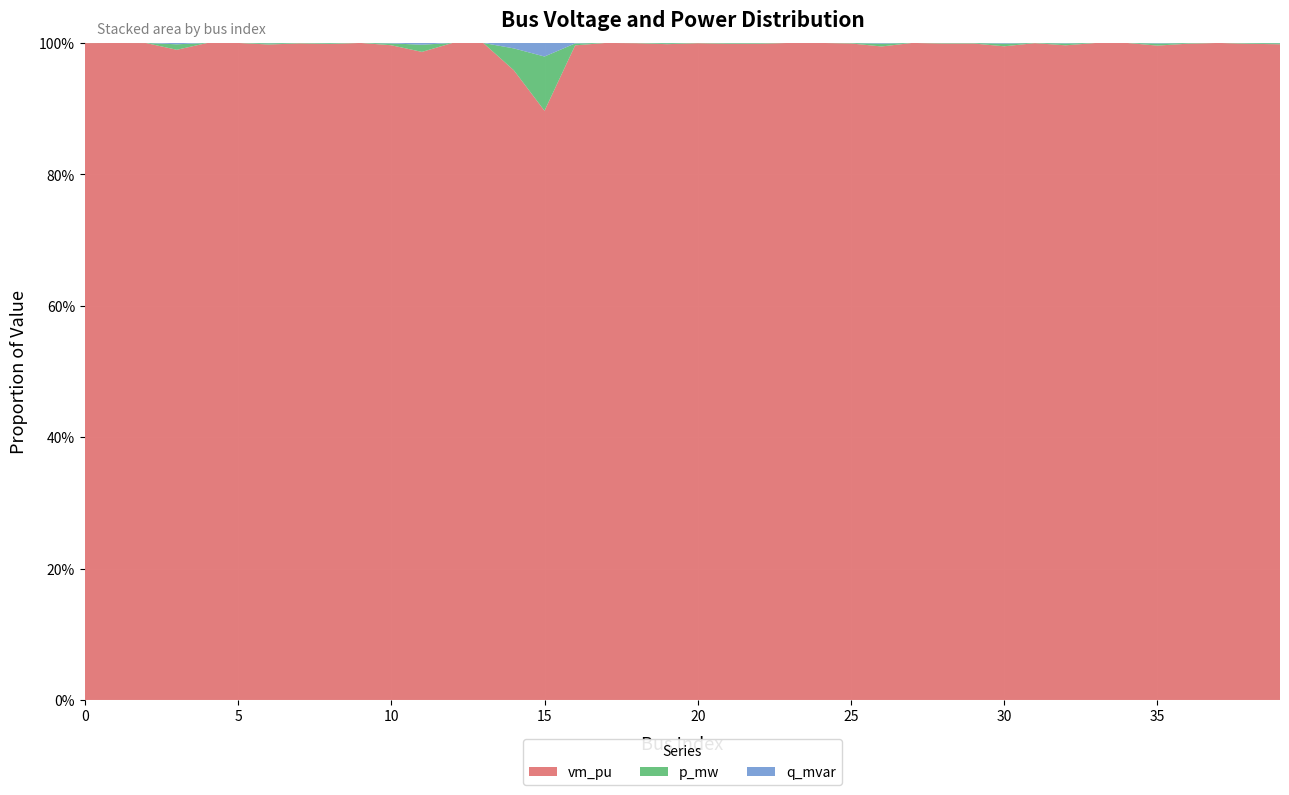

Reading right to left, transcribe all the data shown in this chart.

vm_pu: 1.0	1.0	1.0	1.0	1.0	1.0	1.0	1.0	1.0	1.0	1.0	1.0	1.0	1.0	1.0	1.0	1.0	1.0	1.0	1.0	1.0	1.0	1.0	1.0	1.0	1.0	1.0	1.0	1.0	1.0	1.0	1.0	1.0	1.0	1.0	1.0	1.0	1.0	1.0	1.0
p_mw: 0.0	0.0	0.0	0.0	0.0	0.0	0.0	0.0	0.0	0.0	0.0	0.0	0.0	0.0	0.0	0.0	0.0	0.0	0.0	0.0	0.0	0.0	0.0	0.0	-0.1	0.0	0.0	0.0	0.0	0.0	0.0	0.0	0.0	0.0	0.0	0.0	0.0	0.0	0.0	0.0
q_mvar: 0.0	0.0	0.0	0.0	0.0	0.0	0.0	0.0	0.0	0.0	0.0	0.0	0.0	0.0	0.0	0.0	0.0	0.0	0.0	0.0	0.0	0.0	0.0	0.0	-0.0	0.0	0.0	0.0	0.0	0.0	0.0	0.0	0.0	0.0	0.0	0.0	0.0	0.0	0.0	0.0